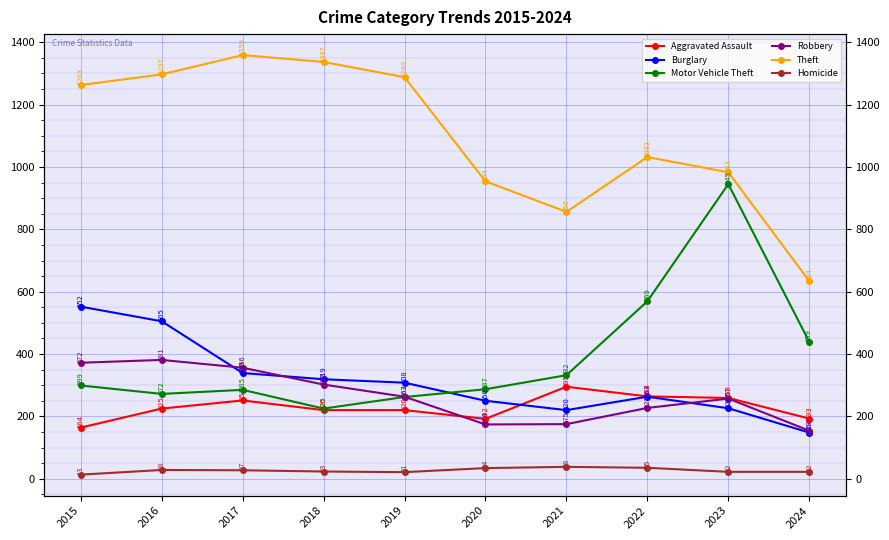

Rank the categories by Burglary value from highest to lowest.

2015, 2016, 2017, 2018, 2019, 2022, 2020, 2023, 2021, 2024